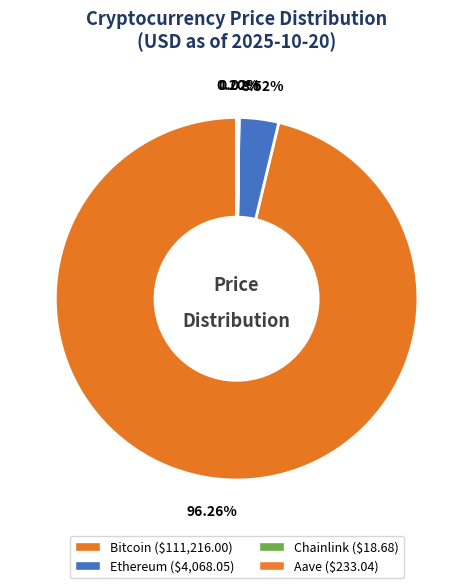

What is the change in value from Bitcoin to Ethereum?

-107147.9